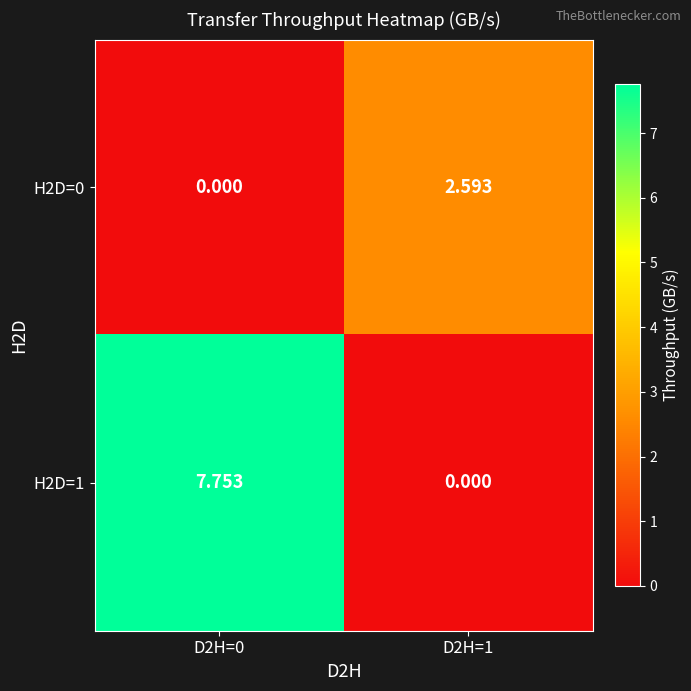

Is the value of H2D=1 at D2H=0 greater than the value of H2D=0 at D2H=0?

Yes